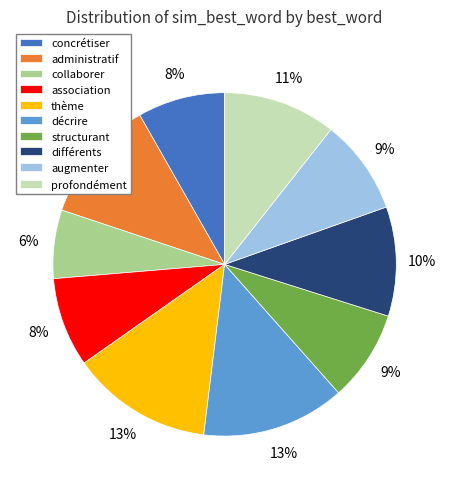

Is it true that structurant is 9% of the pie?

True